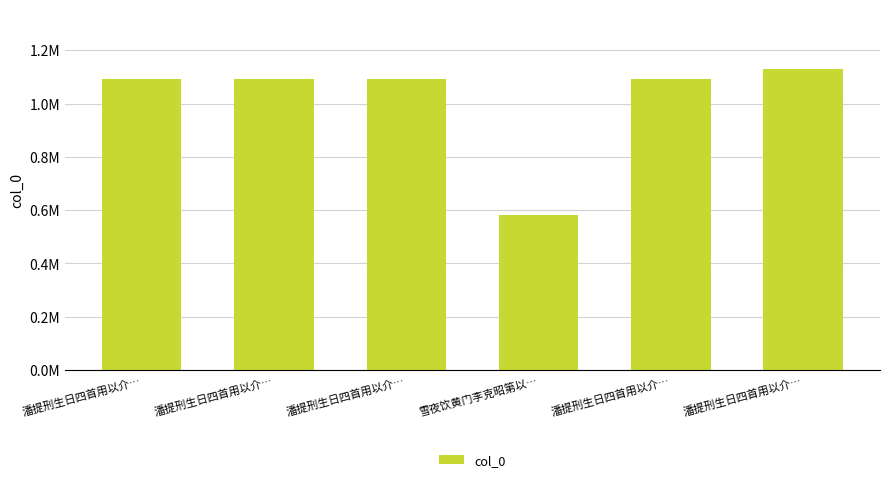

What is the value of the 3rd bar from the left?

1092104